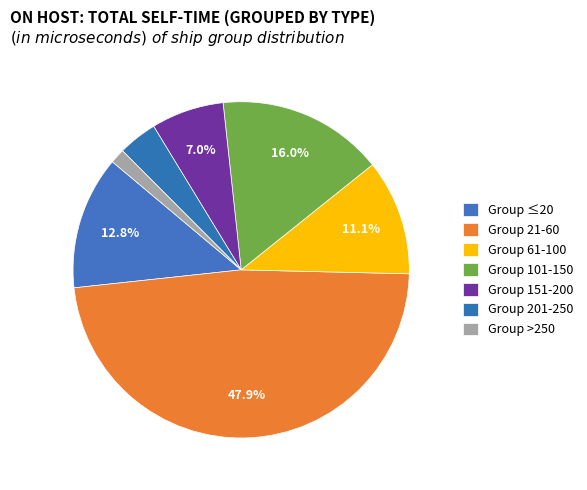

Is there a majority slice in this chart?

No